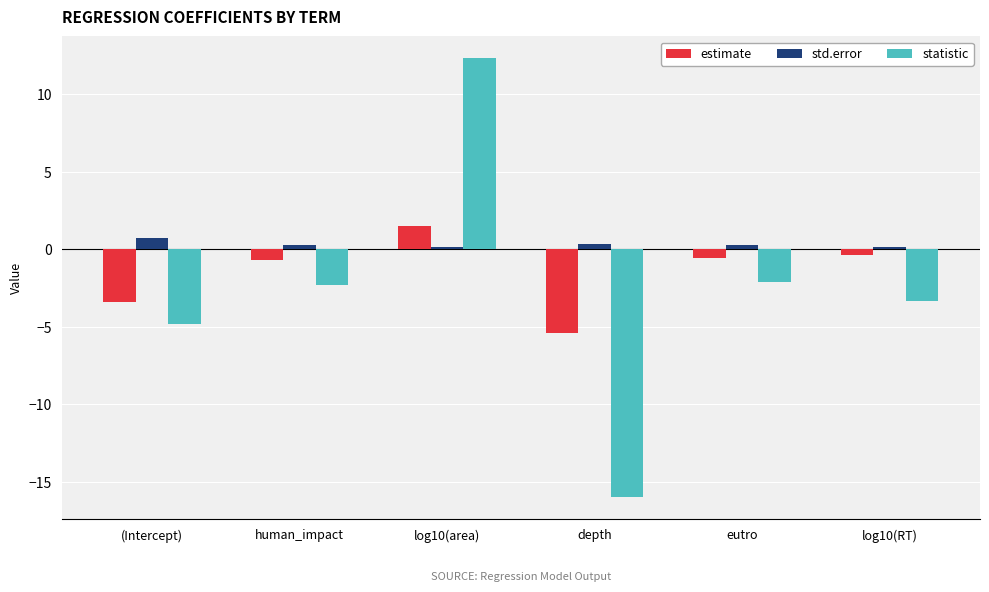

Which series has the largest total across all categories?

std.error